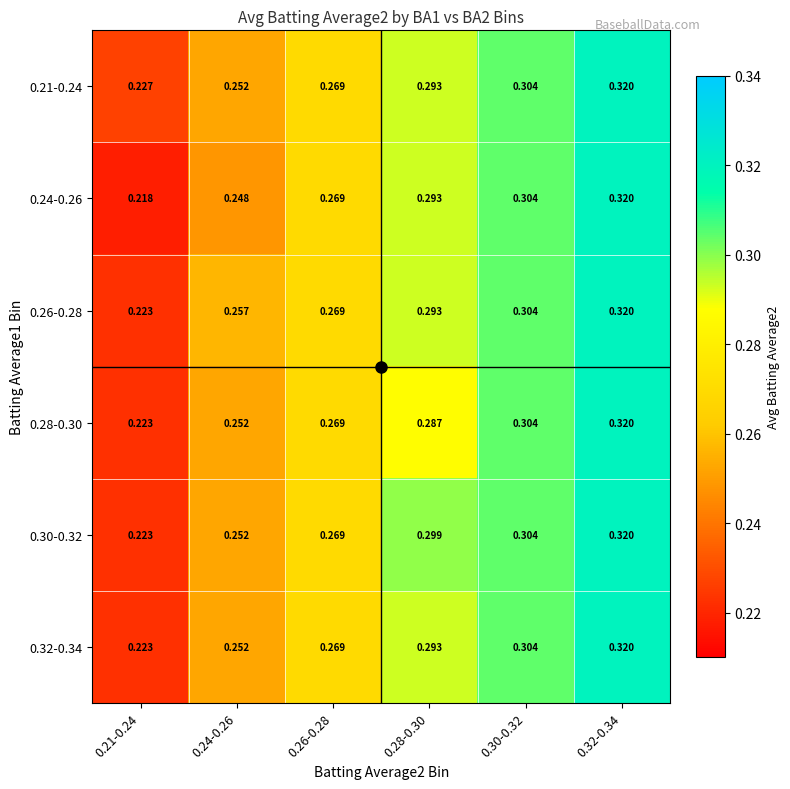

Is the value of 0.30-0.32 at 0.32-0.34 greater than the value of 0.26-0.28 at 0.21-0.24?

Yes